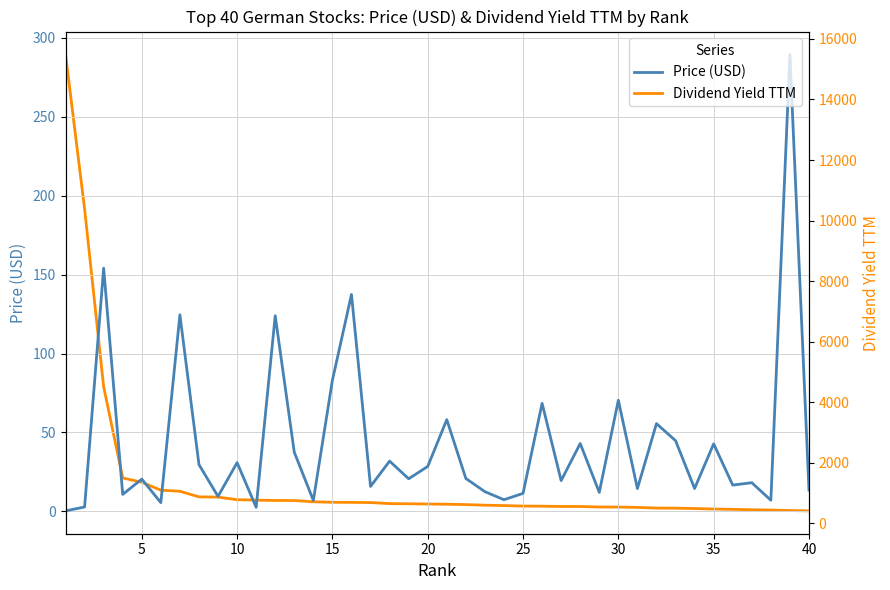

The value of Price (USD) at 15 is 83.0. True or false?

True